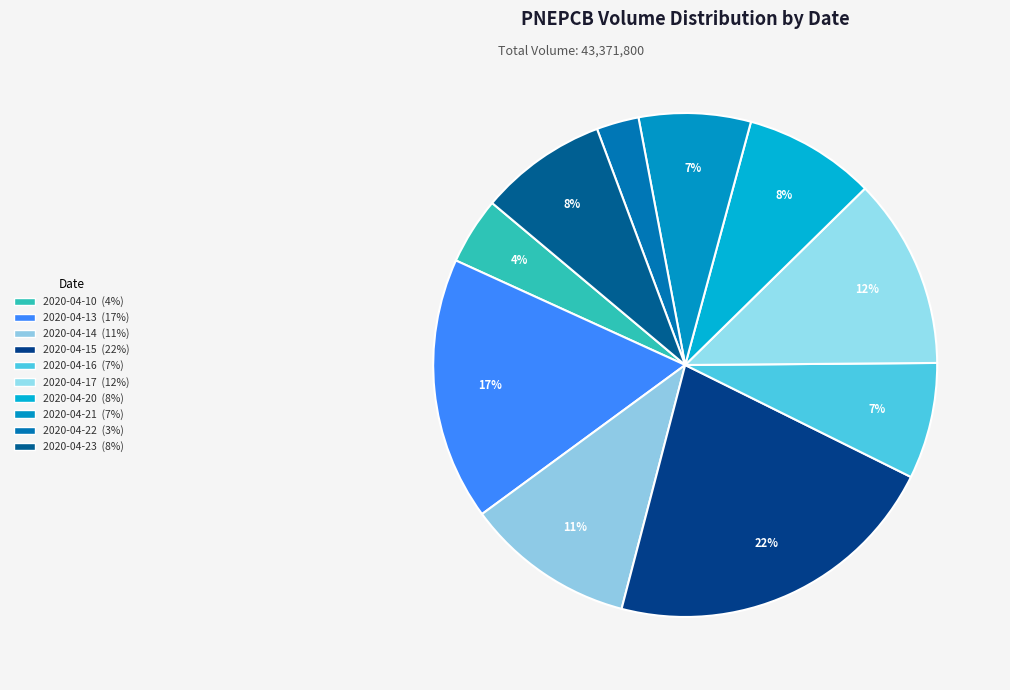

How many slices are in this pie chart?

10